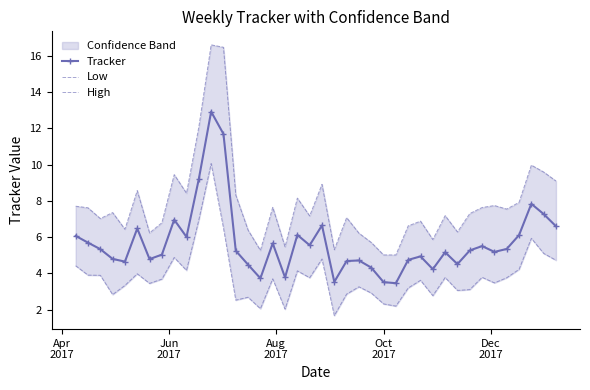

Reading left to right, what are all the values shown in this chart?

Tracker: 6.1	5.7	5.3	4.8	4.7	6.5	4.8	5.0	7.0	6.0	9.2	12.9	11.7	5.3	4.5	3.7	5.7	3.8	6.1	5.6	6.7	3.5	4.7	4.7	4.3	3.5	3.5	4.7	4.9	4.2	5.2	4.5	5.3	5.5	5.2	5.4	6.1	7.8	7.3	6.6
Low: 4.4	3.9	3.9	2.8	3.3	4.0	3.5	3.7	4.9	4.2	7.0	10.1	6.5	2.5	2.7	2.1	3.7	2.0	4.1	3.8	4.8	1.7	2.9	3.3	2.9	2.3	2.2	3.2	3.6	2.8	3.8	3.1	3.1	3.8	3.5	3.8	4.2	5.9	5.1	4.7
High: 7.7	7.6	7.0	7.4	6.4	8.6	6.2	6.8	9.4	8.4	12.1	16.6	16.5	8.3	6.4	5.3	7.6	5.5	8.2	7.2	8.9	5.3	7.1	6.2	5.7	5.0	5.0	6.6	6.9	5.9	7.2	6.3	7.3	7.6	7.7	7.5	7.9	10.0	9.6	9.1